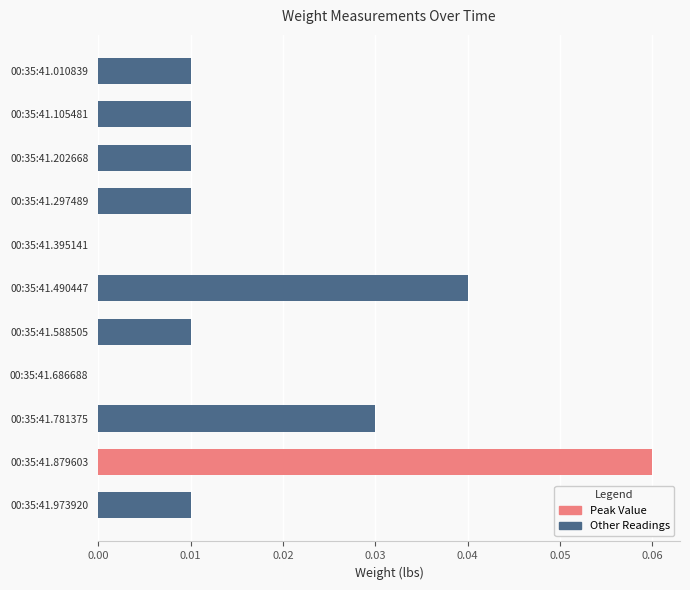

Which has a higher value, 00:35:41.588505 or 00:35:41.490447?

00:35:41.490447